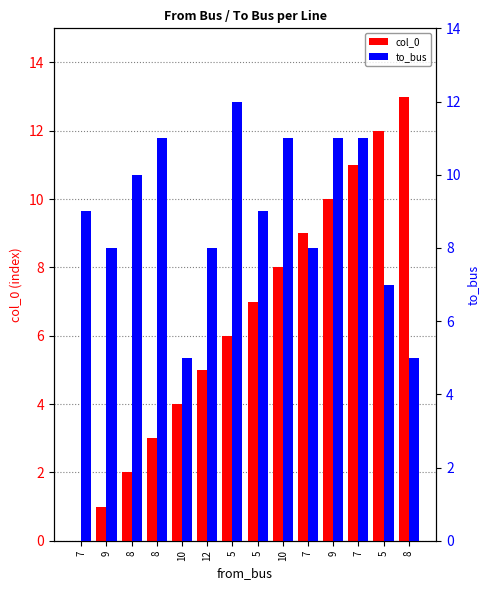

What is the difference between the maximum and second lowest values in the to_bus series?

7